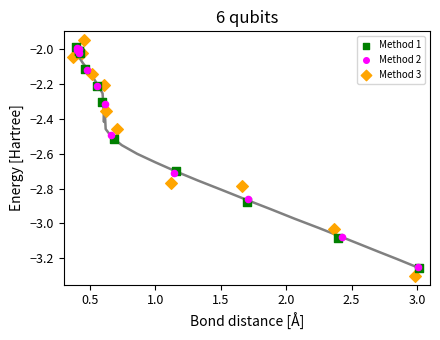

Which series reaches the maximum Y coordinate?

Method 3